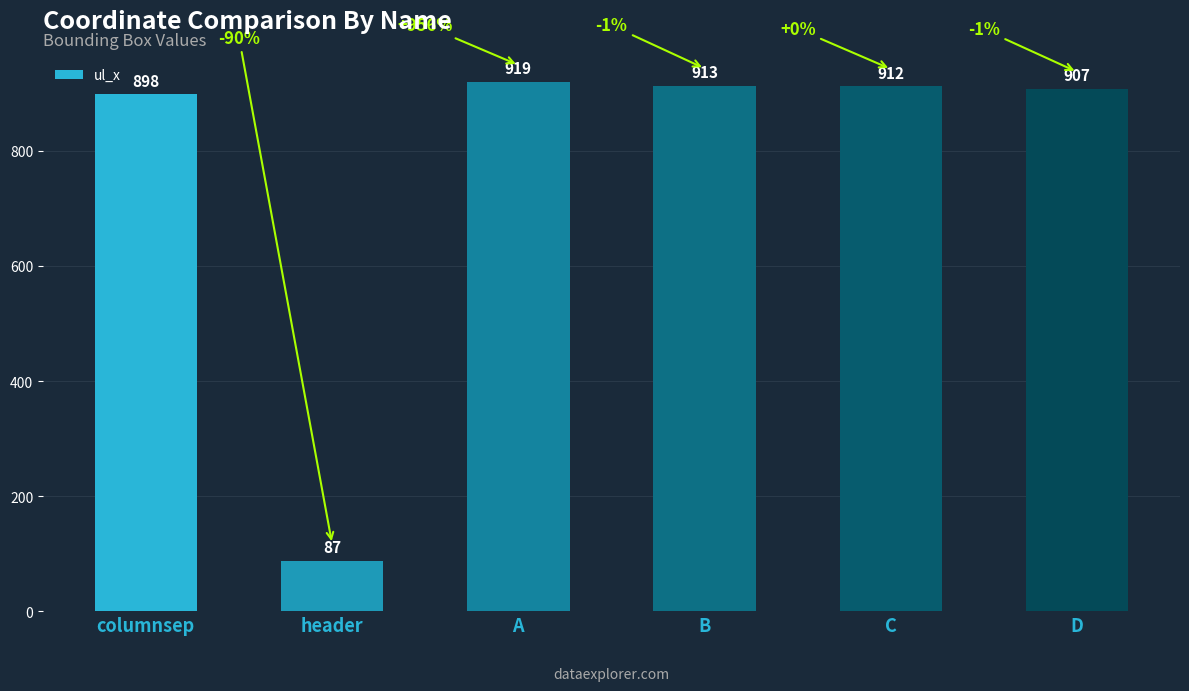

List the labels in order of value, largest first.

A, B, C, D, columnsep, header